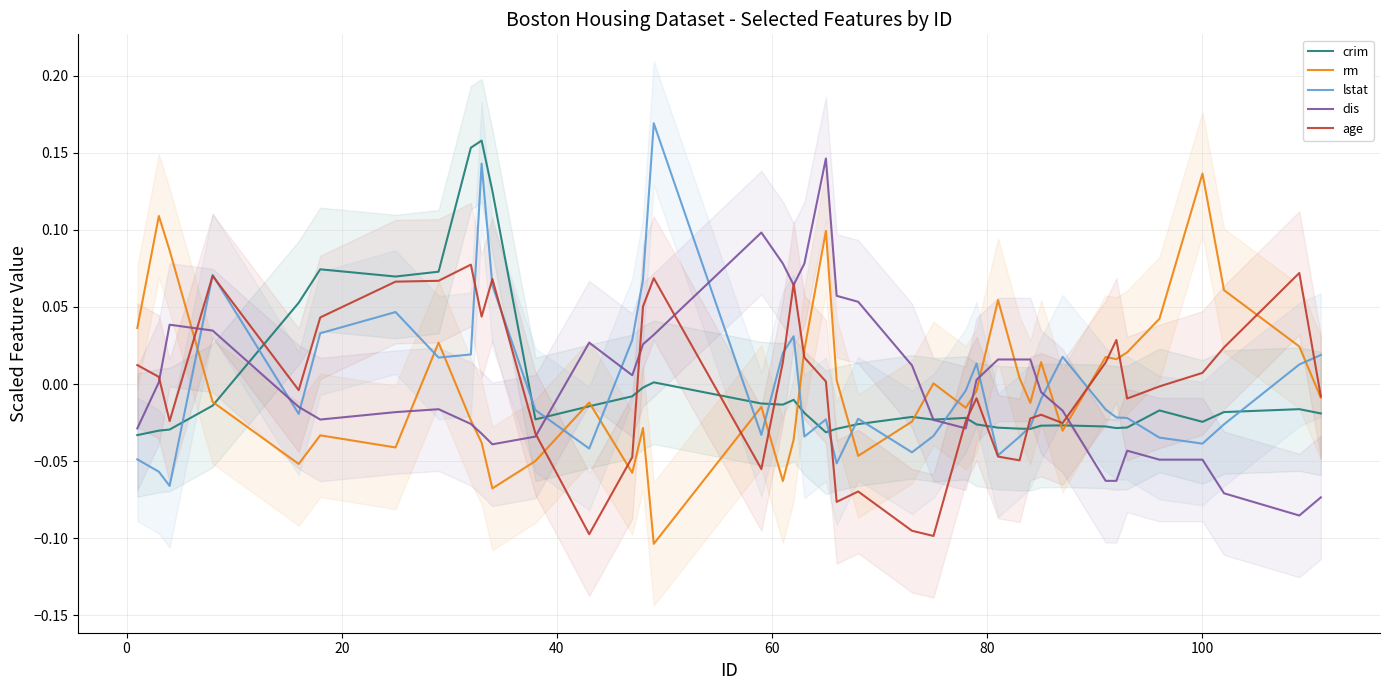

How many positive values does the rm series have?

18